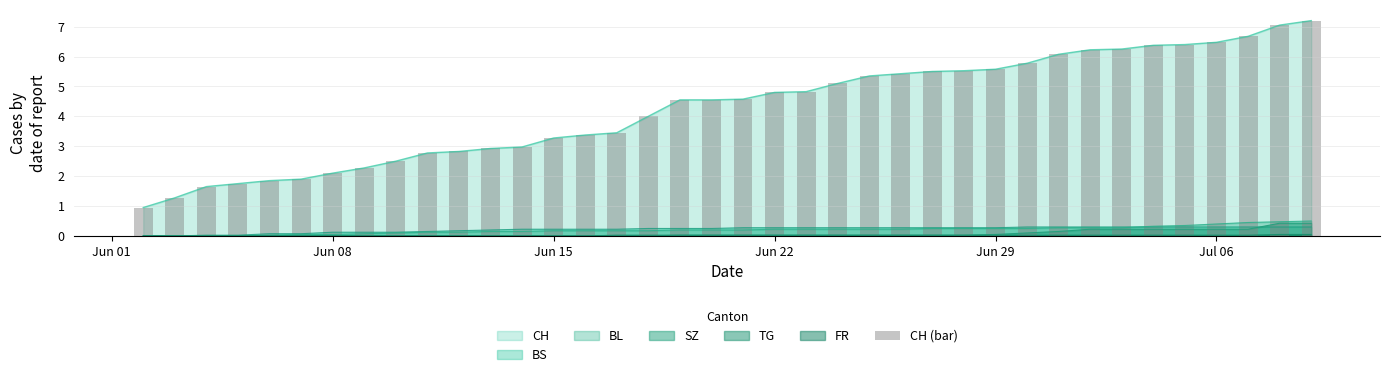

What is the highest value of the CH series?

7.2